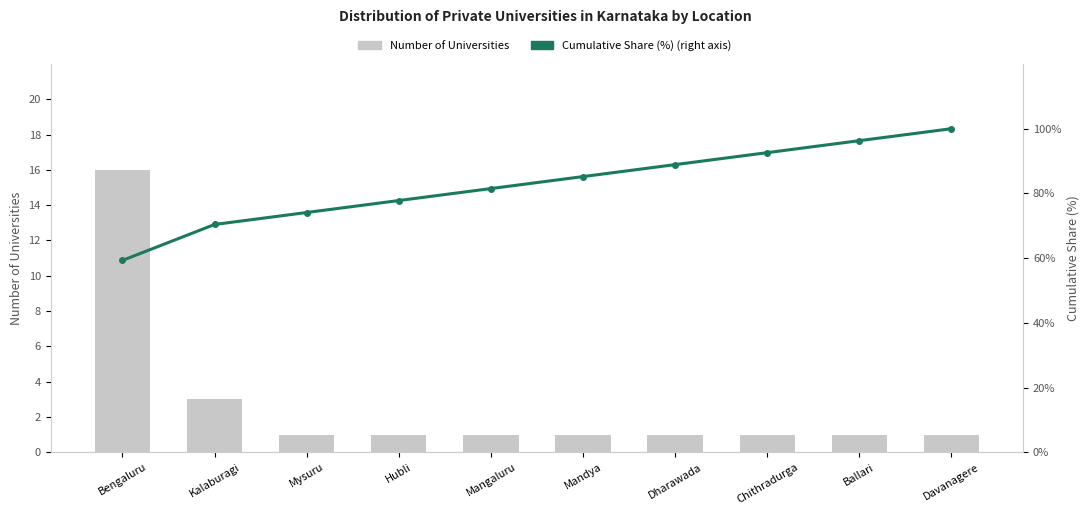

Reading left to right, transcribe all the data shown in this chart.

Number of Universities: 16.0	3.0	1.0	1.0	1.0	1.0	1.0	1.0	1.0	1.0
Cumulative Share (%) (right axis): 59.3	70.4	74.1	77.8	81.5	85.2	88.9	92.6	96.3	100.0